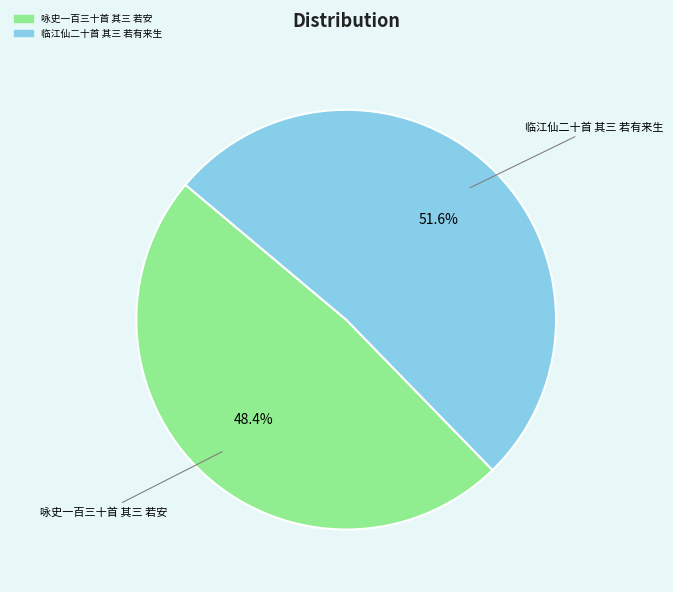

Is 临江仙二十首 其三 若有来生 the majority of the pie?

Yes